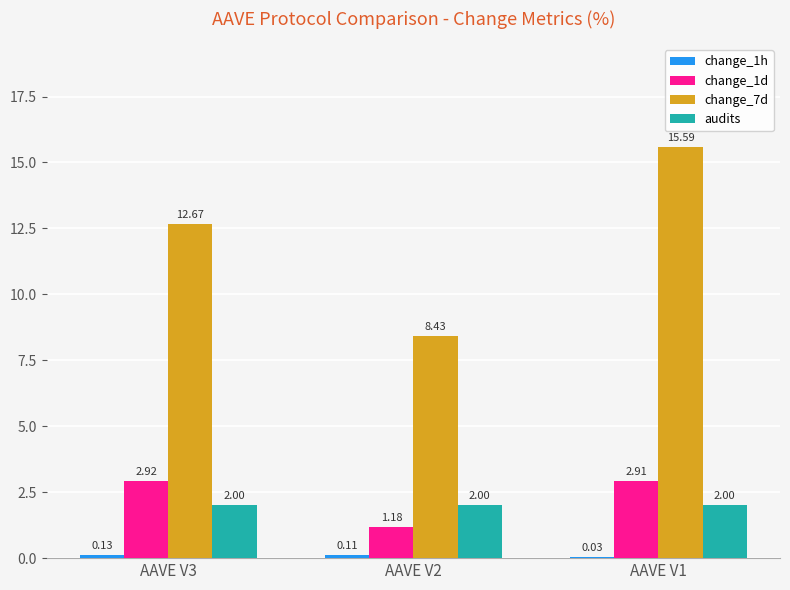

The value of change_7d at AAVE V1 is 5.9. True or false?

False